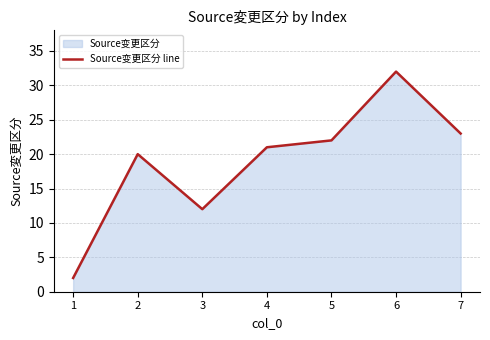

List the labels in order of value, smallest first.

1, 3, 2, 4, 5, 7, 6